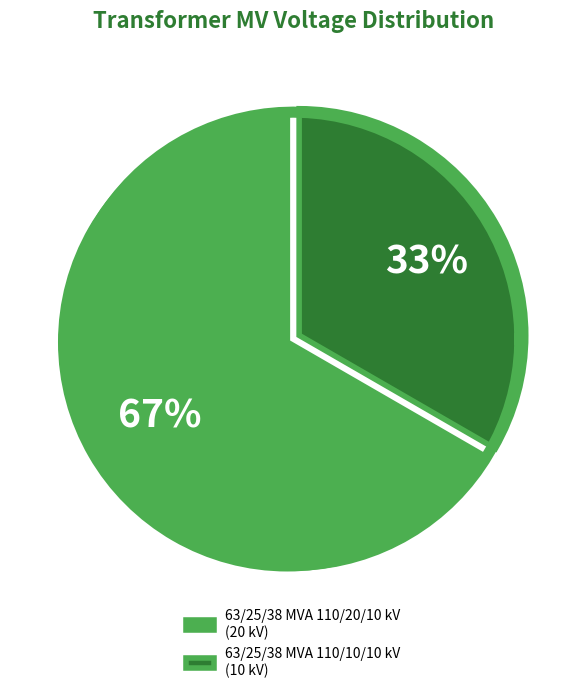

To the nearest percent, what portion does 63/25/38 MVA 110/20/10 kV represent?

67%